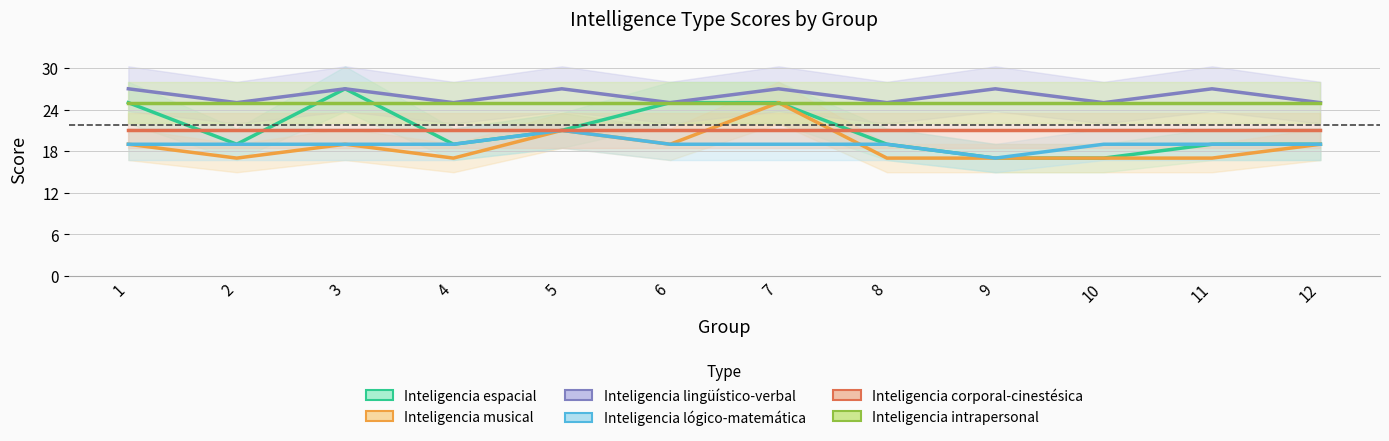

True or false: Inteligencia lingüístico-verbal and Inteligencia musical intersect in this chart.

False